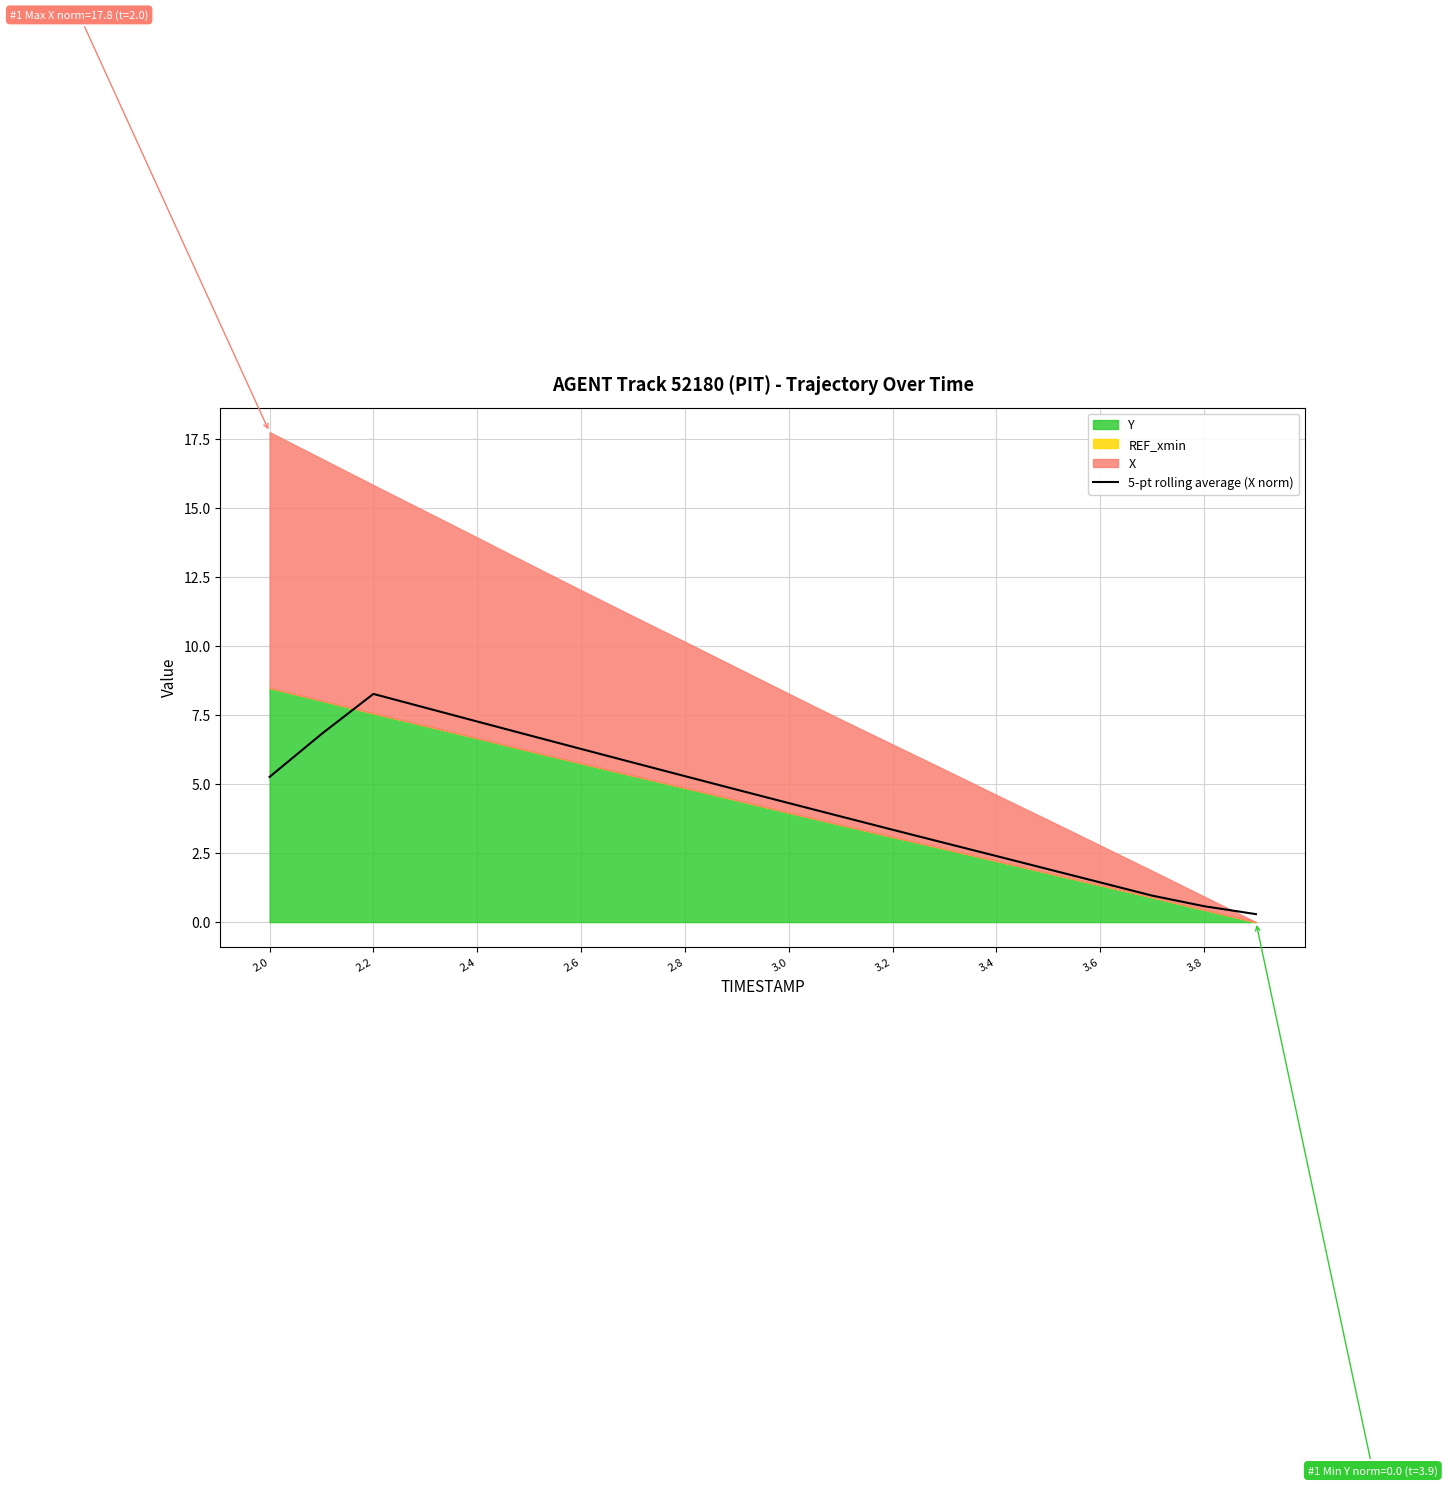

What is the maximum value for 5-pt rolling average (X norm)?

8.3